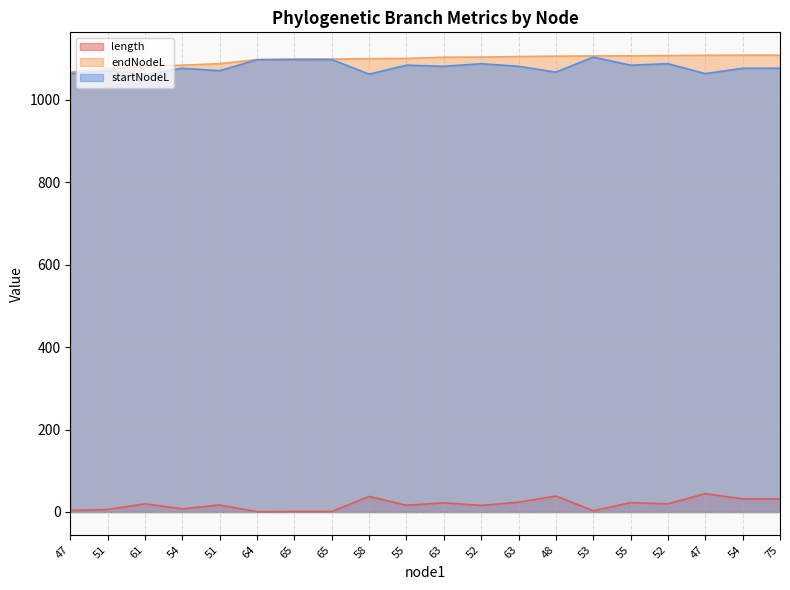

Reading left to right, list all the values displayed in this chart.

length: 47=3.6	51=5.9	61=19.8	54=7.5	51=17.0	64=0.5	65=1.1	65=1.1	58=37.6	55=16.4	63=22.1	52=16.0	63=23.7	48=38.7	53=2.8	55=22.7	52=19.8	47=44.5	54=31.8	75=31.7
endNodeL: 47=1067.4	51=1076.8	61=1081.6	54=1084.3	51=1087.9	64=1098.0	65=1099.1	65=1099.1	58=1100.0	55=1100.7	63=1103.6	52=1103.9	63=1105.2	48=1106.1	53=1106.7	55=1107.0	52=1107.6	47=1108.3	54=1108.5	75=1108.6
startNodeL: 47=1063.8	51=1070.8	61=1061.7	54=1076.8	51=1070.8	64=1097.4	65=1098.0	65=1098.0	58=1062.4	55=1084.3	63=1081.6	52=1087.9	63=1081.6	48=1067.4	53=1103.9	55=1084.3	52=1087.9	47=1063.8	54=1076.8	75=1076.8